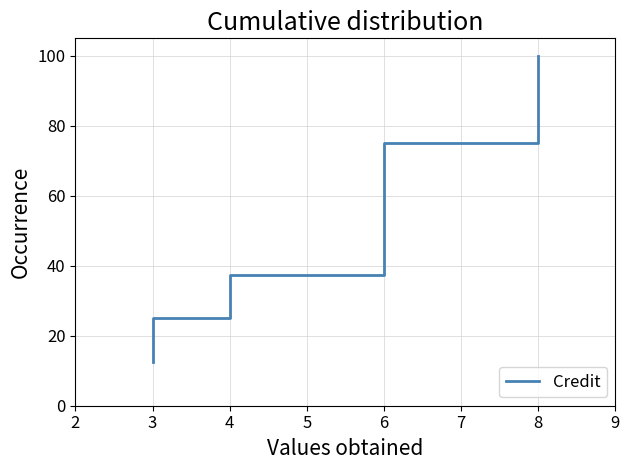

What is the difference between the maximum and minimum values?

87.5